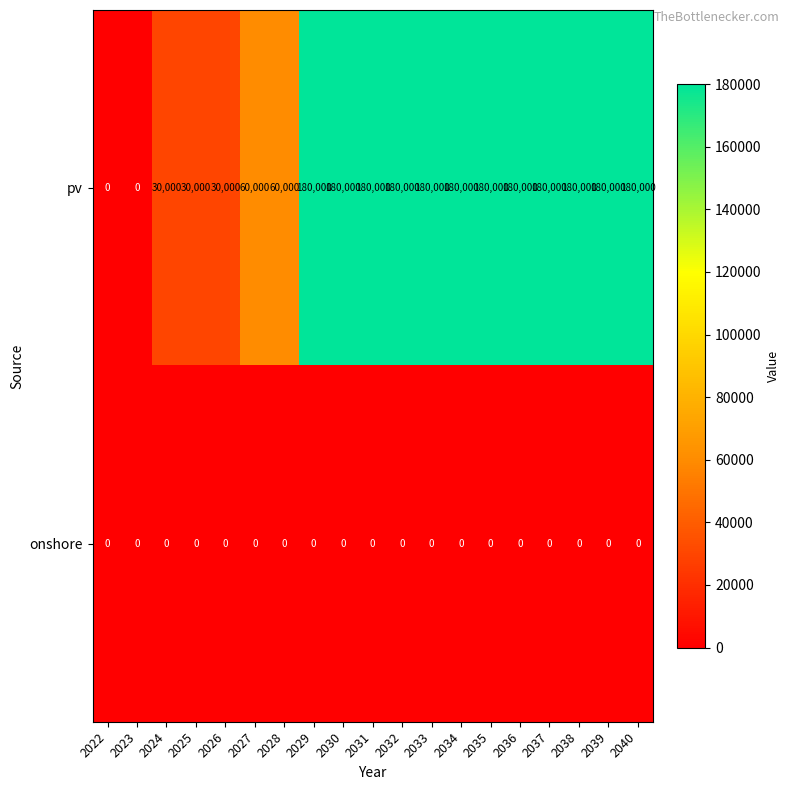

The value of onshore at 2025 is 0. True or false?

True